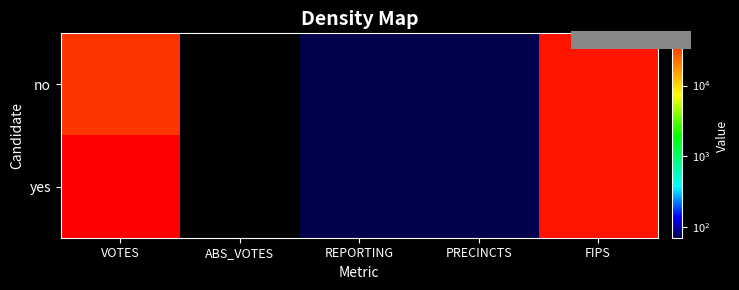

Rank the series by their average value, from highest to lowest.

yes, no